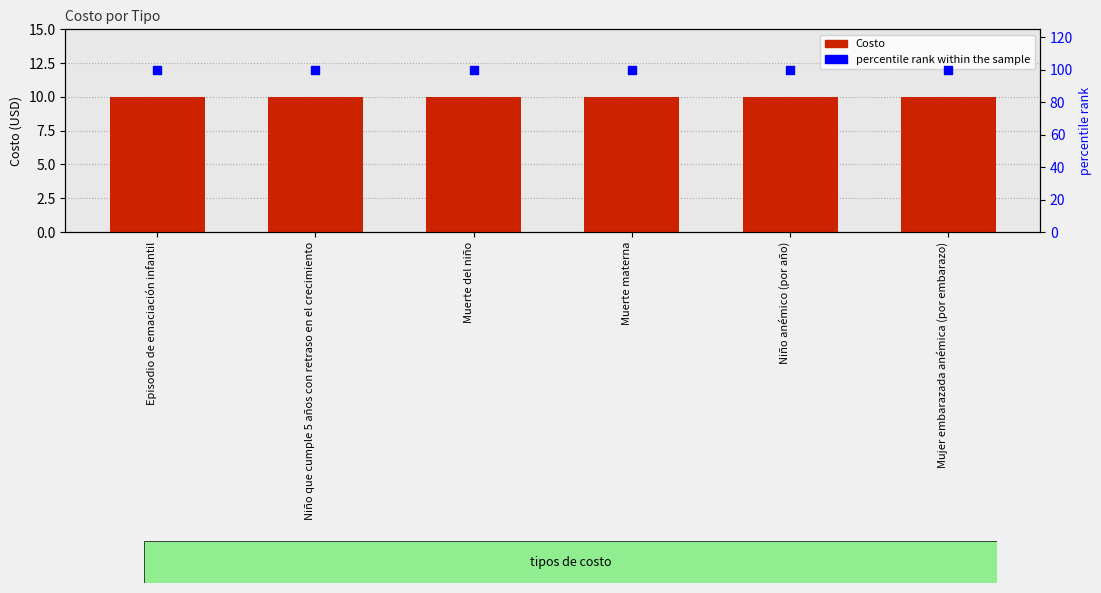

Which series contains the highest Y value?

percentile rank within the sample